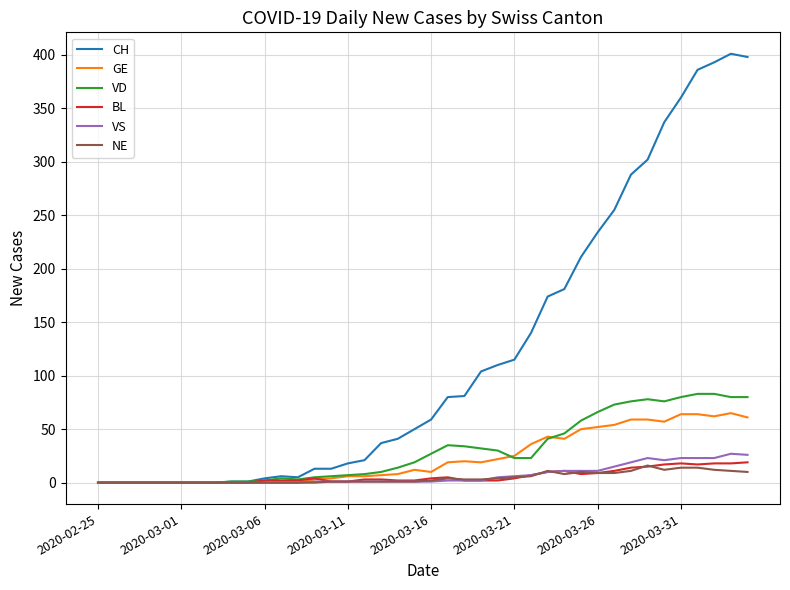

What is the maximum value shown in the chart?

401